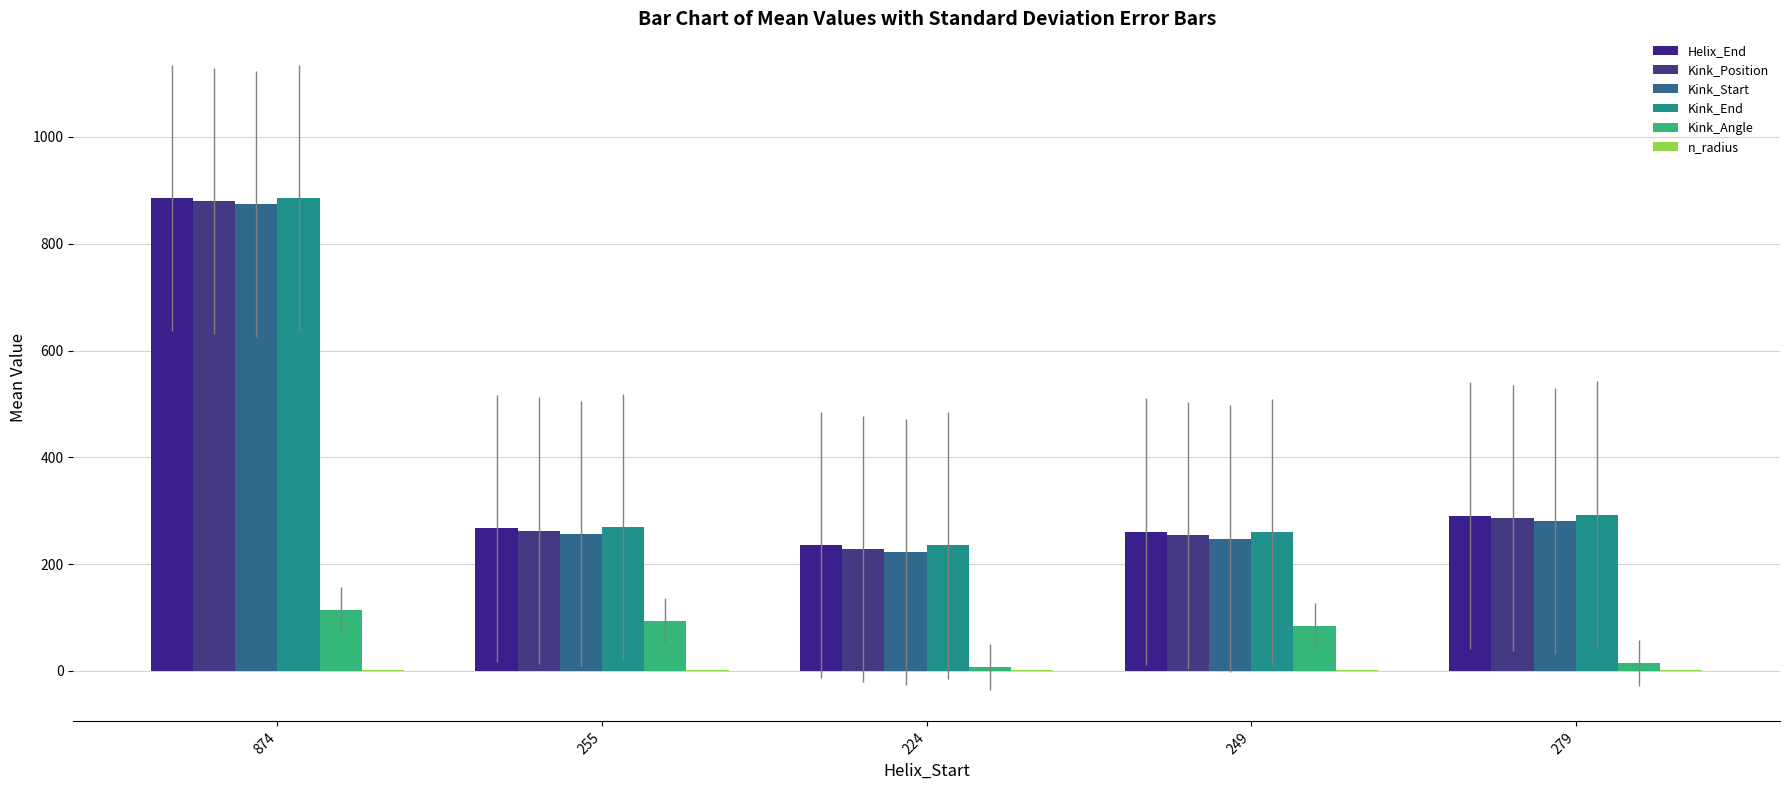

What position from the left is 279?

5